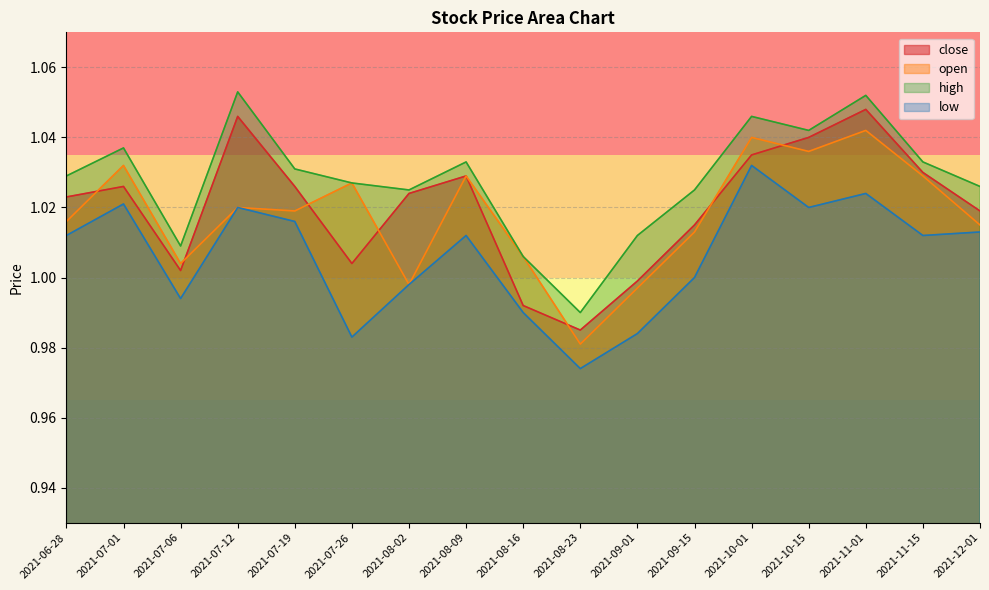

What is the label of the 5th point from the left?

2021-07-19